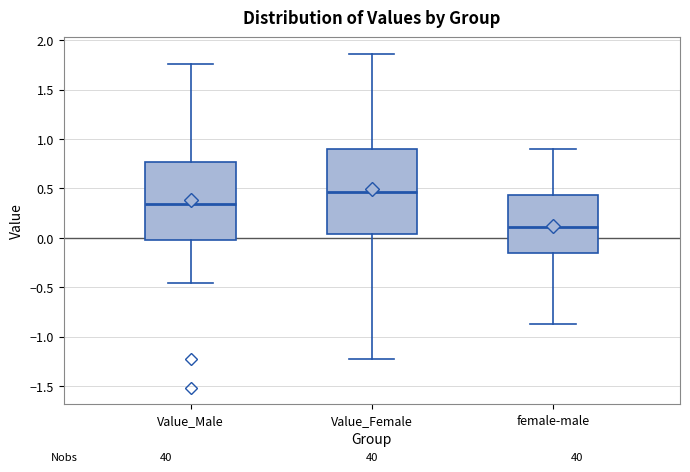

Reading left to right, read every box against the y-axis: the position of its median line, the range the box covers, and the ends of its whiskers. The values are not printed on the chart, so give them approximately, as read against the axis.

Value_Male: median 0.35, box 0.00 to 0.75, whiskers -0.45 to 1.75
Value_Female: median 0.45, box 0.05 to 0.90, whiskers -1.25 to 1.85
female-male: median 0.10, box -0.15 to 0.45, whiskers -0.85 to 0.90